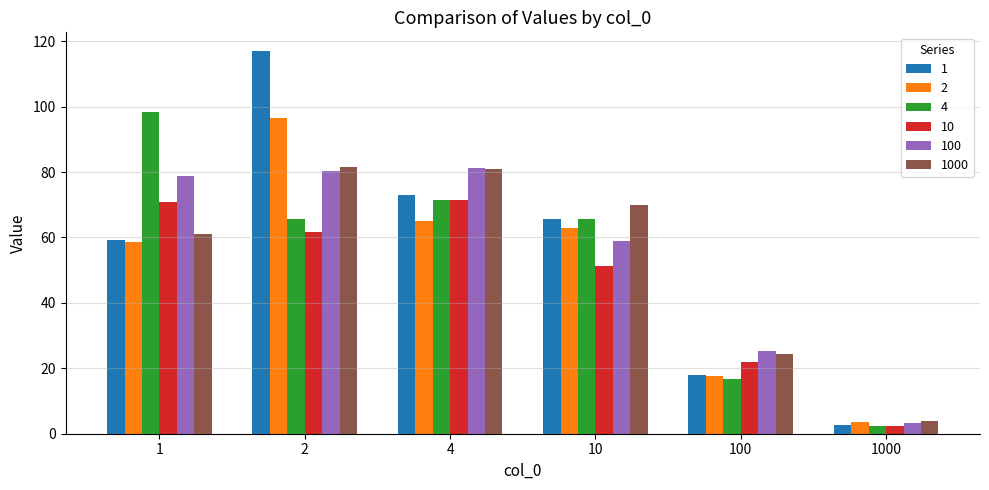

What is the maximum value shown in the chart?

116.9